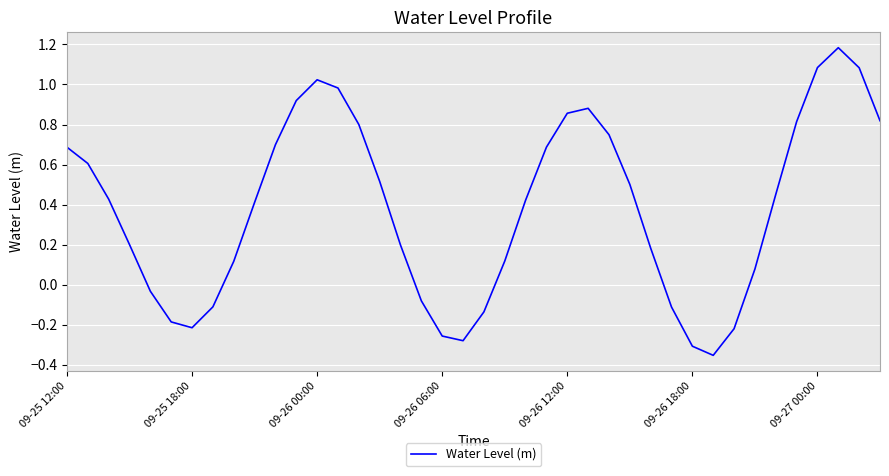

What is the difference between the maximum and minimum values?

1.5